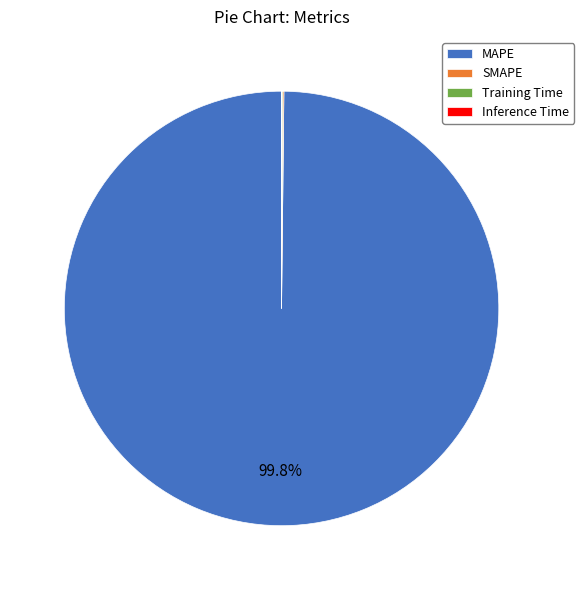

Which slice represents more than half of the pie?

MAPE